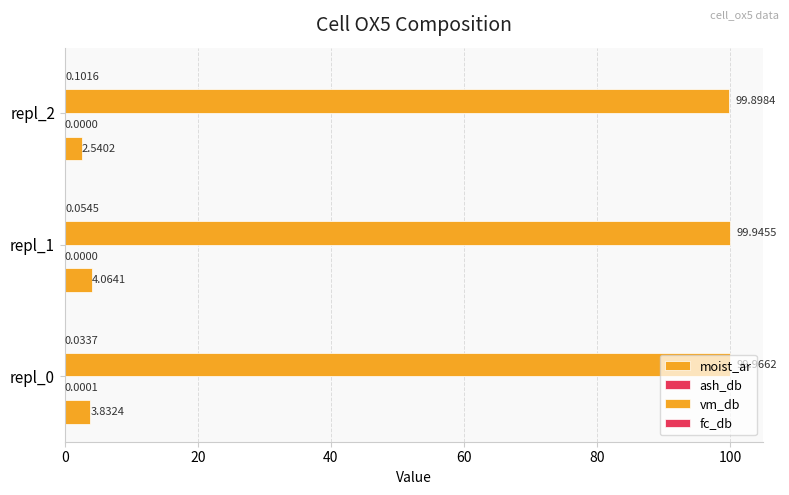

How many series are shown in this chart?

4